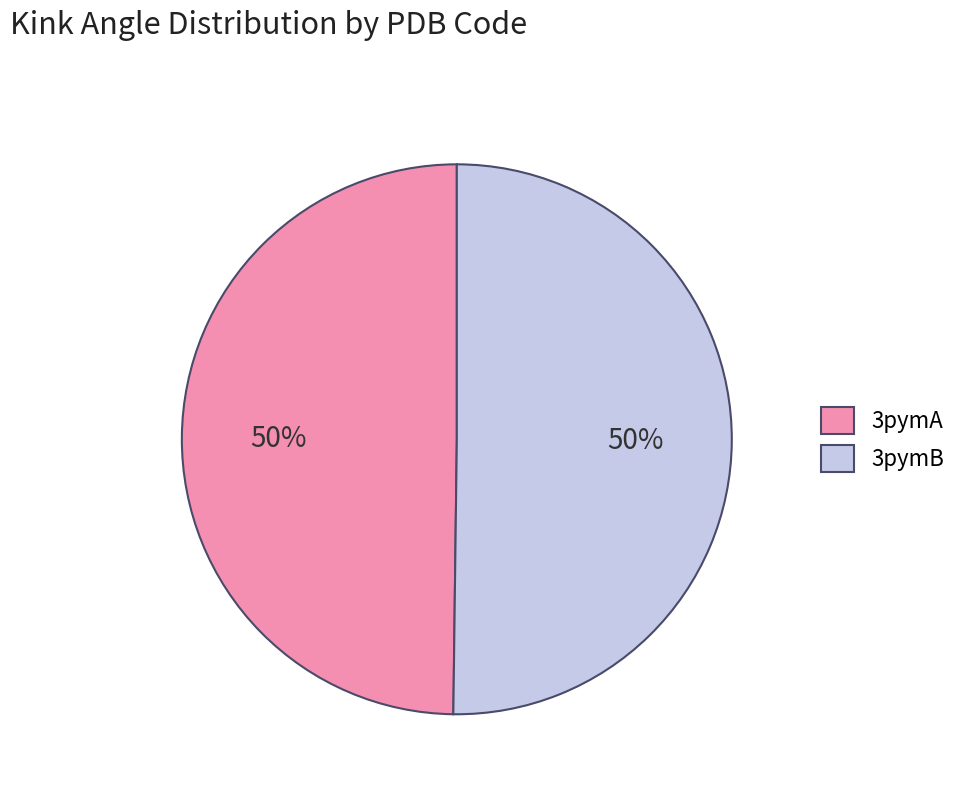

Count the number of slices in the pie.

2